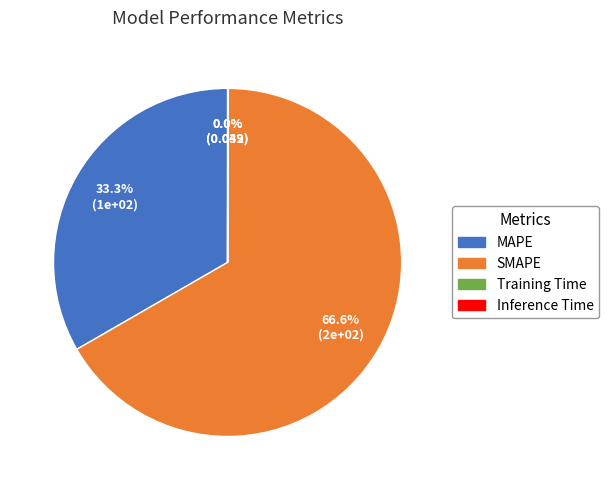

What is the largest slice in the pie chart?

SMAPE